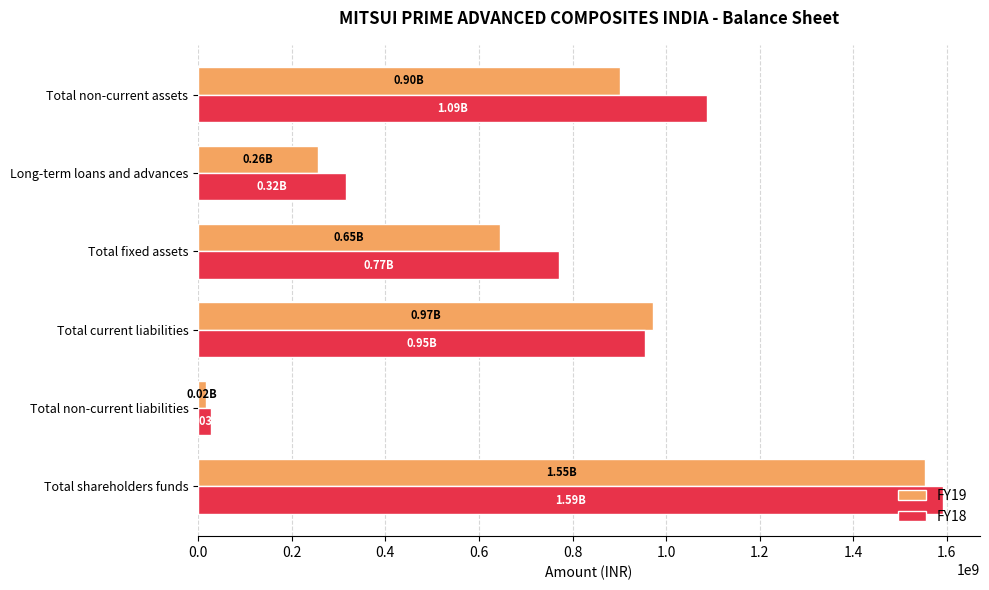

What is the average value of the FY19 series?

724290674